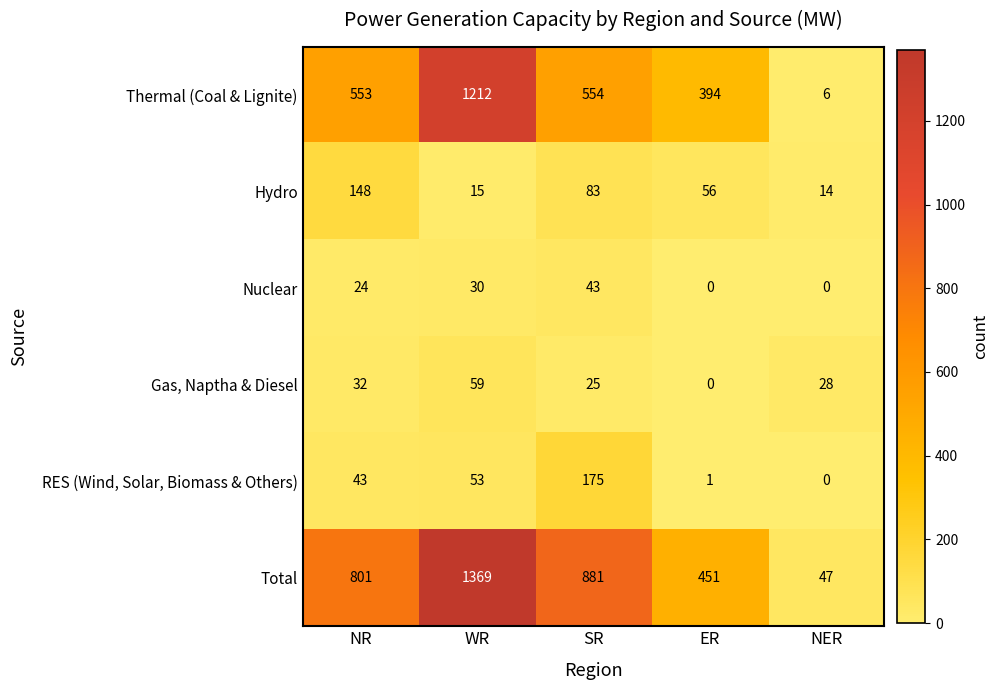

How many values in Nuclear are above zero?

3